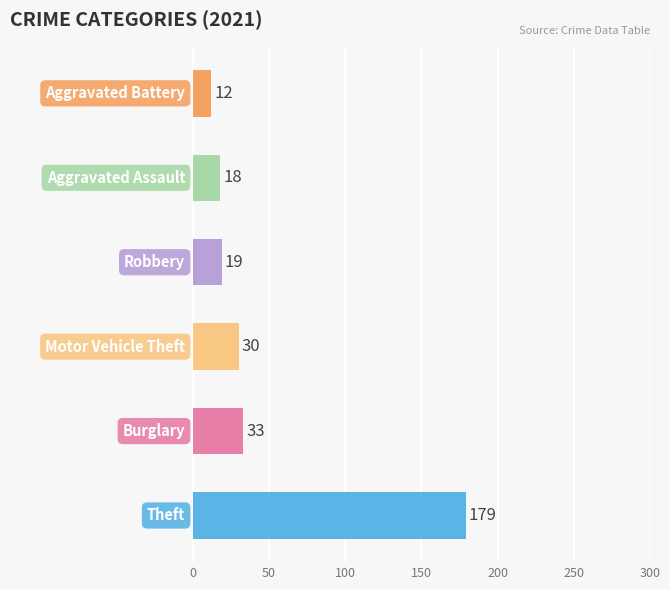

What is the difference between the second highest and minimum values?

21